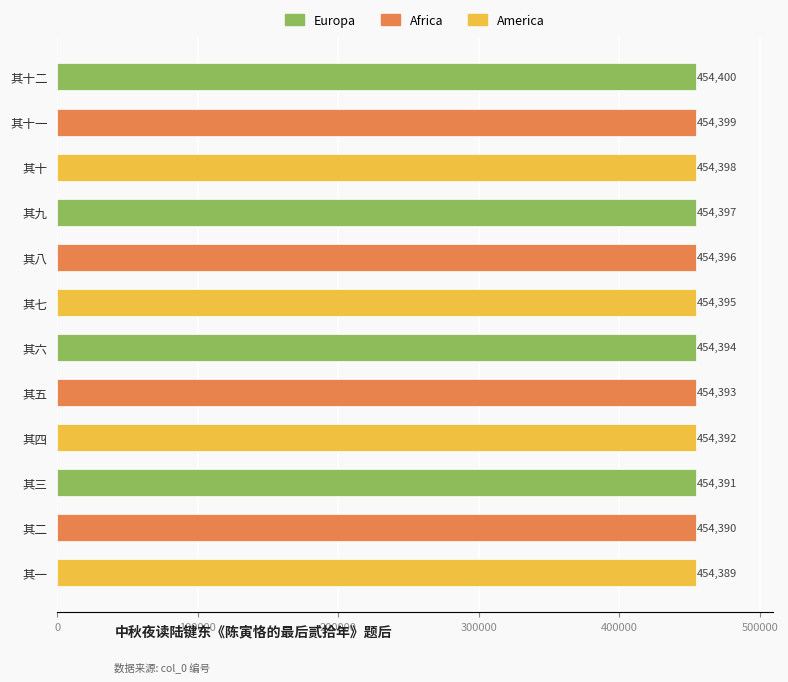

The chart shows a value of 454393 at 其五. True or false?

True